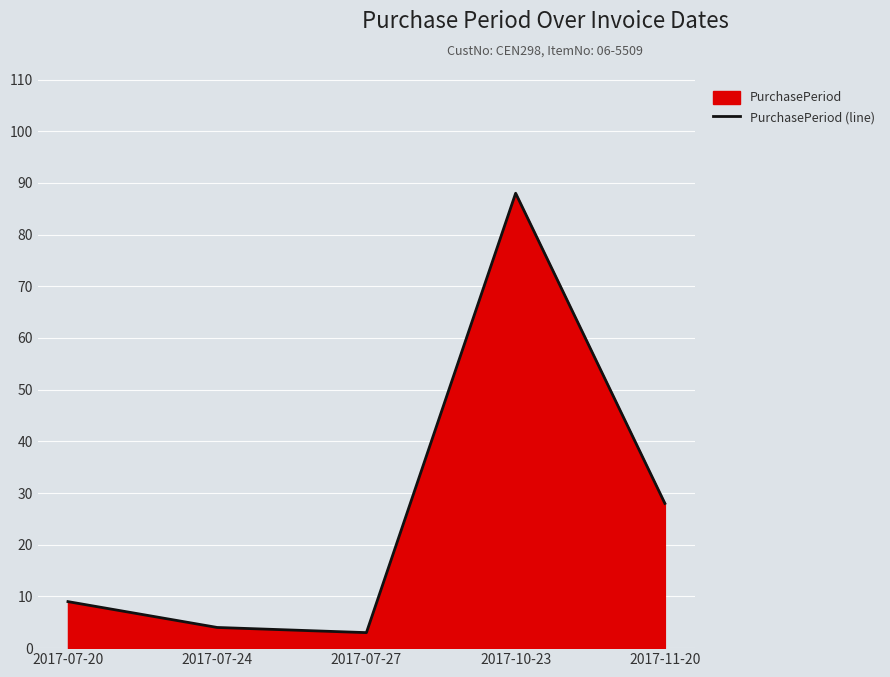

List the labels in order of value, largest first.

2017-10-23, 2017-11-20, 2017-07-20, 2017-07-24, 2017-07-27